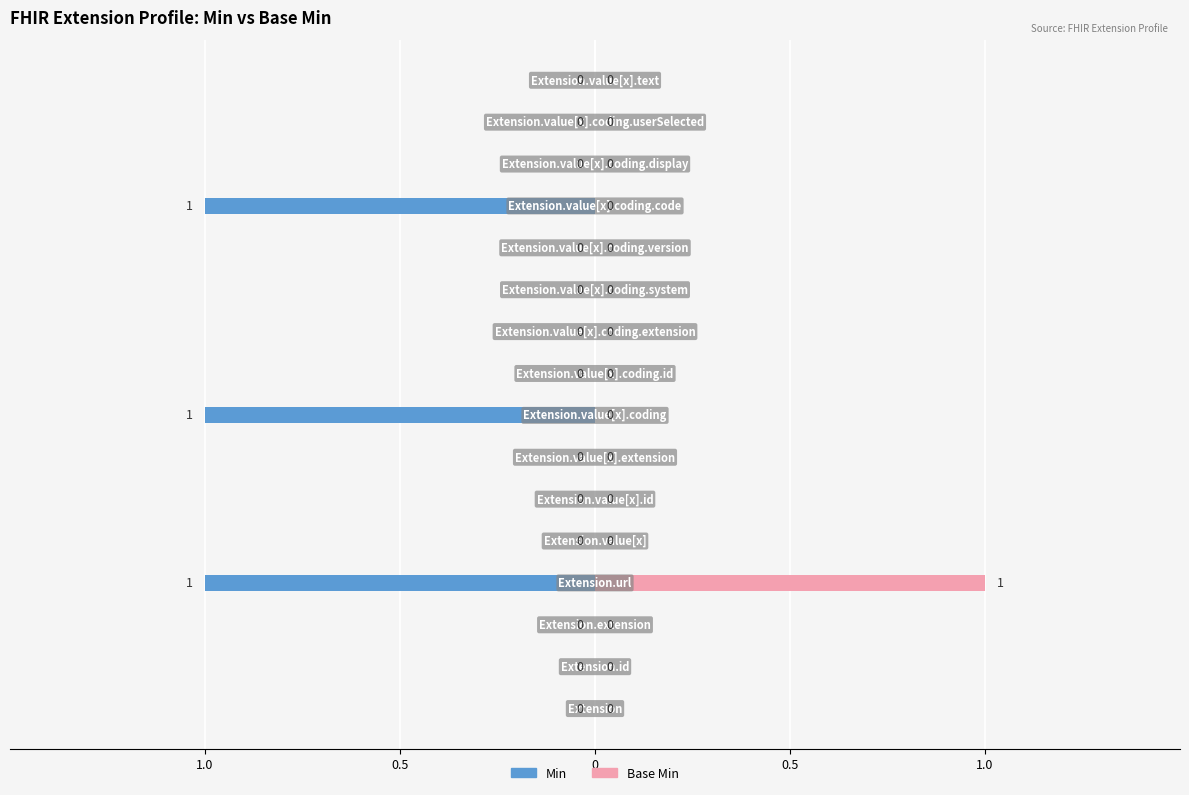

Which series changed the most between 1.0 and 5?

Min